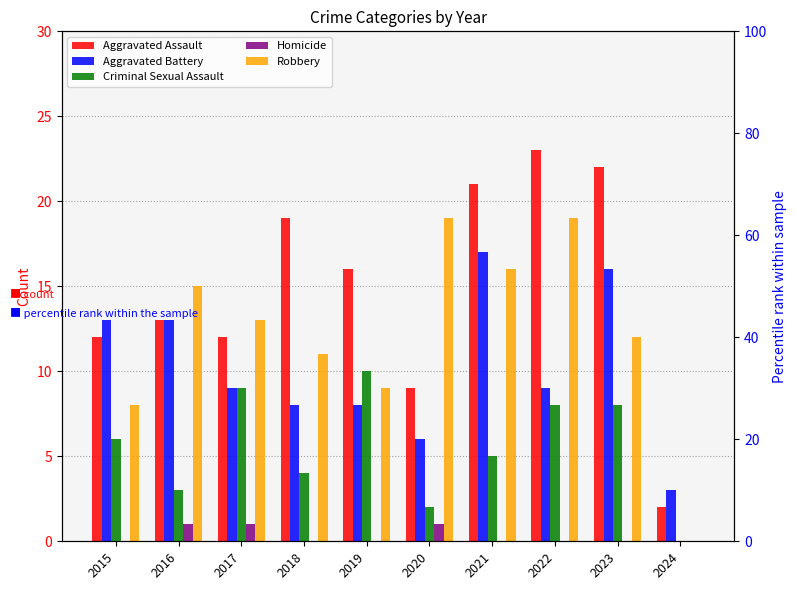

Where does the Aggravated Assault series first go above 16?

2018